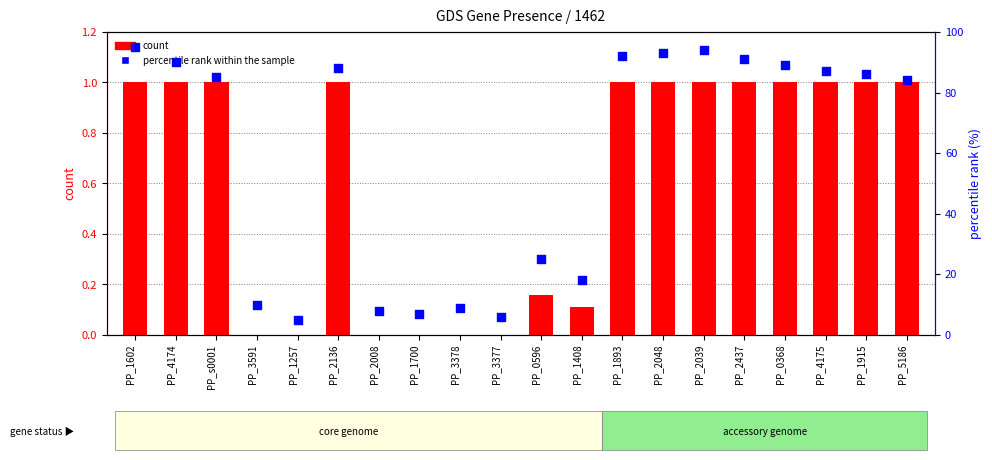

What are all the series names shown in the legend?

count, percentile rank within the sample